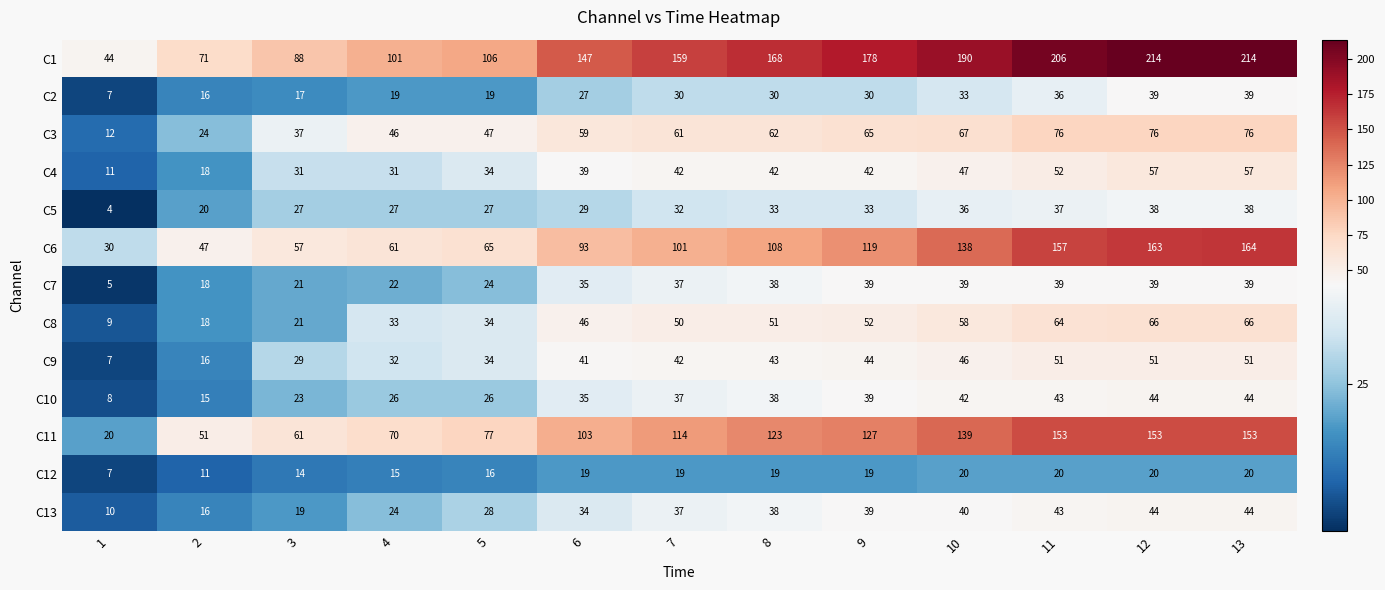

What is the sum of all C8 values?

568